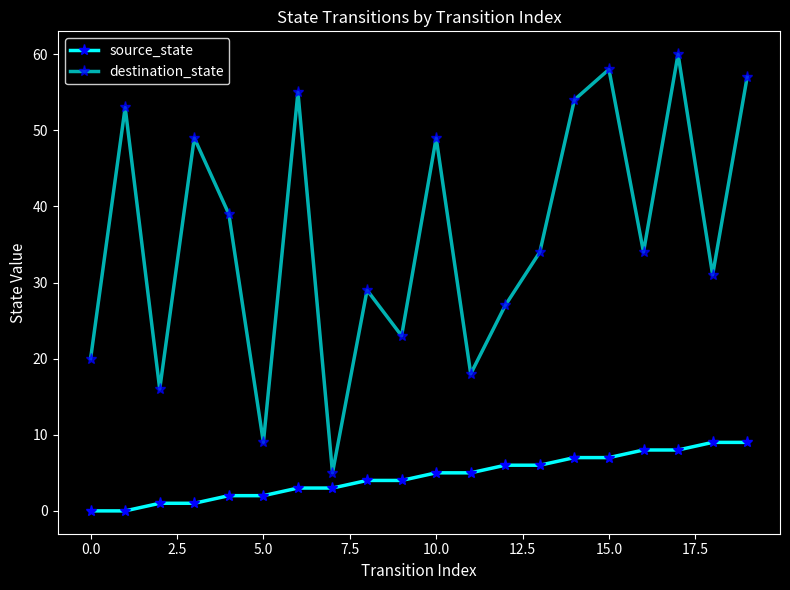

Count the number of categories in the chart.

20